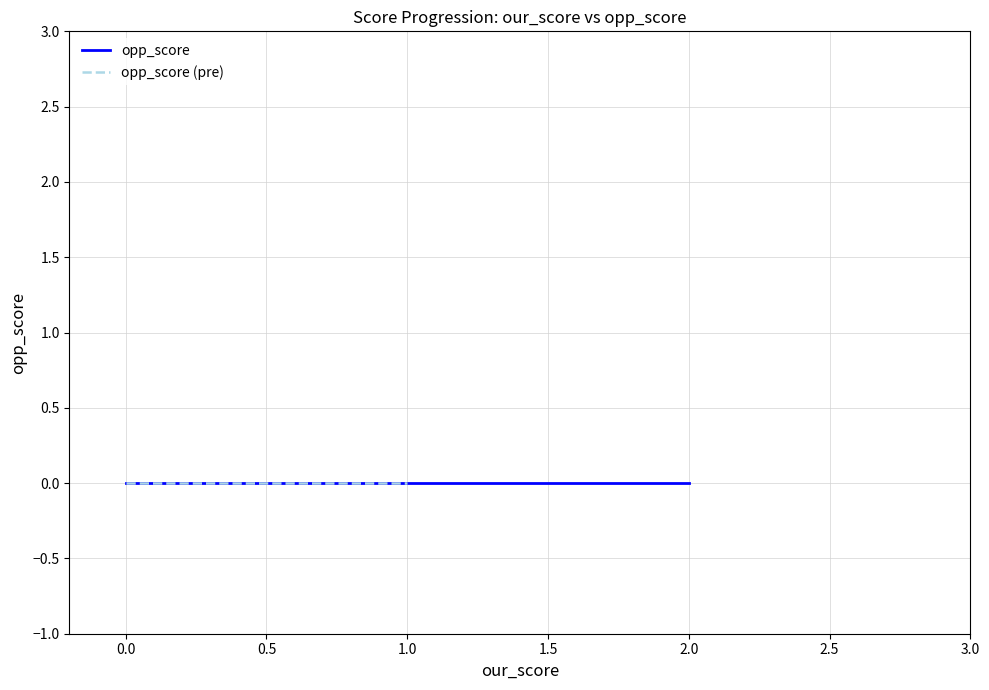

At which label does our_score first exceed 1?

2